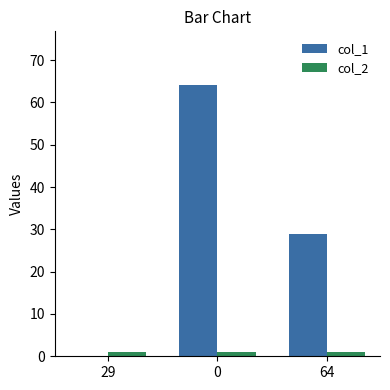

What is the sum of all col_2 values?

3